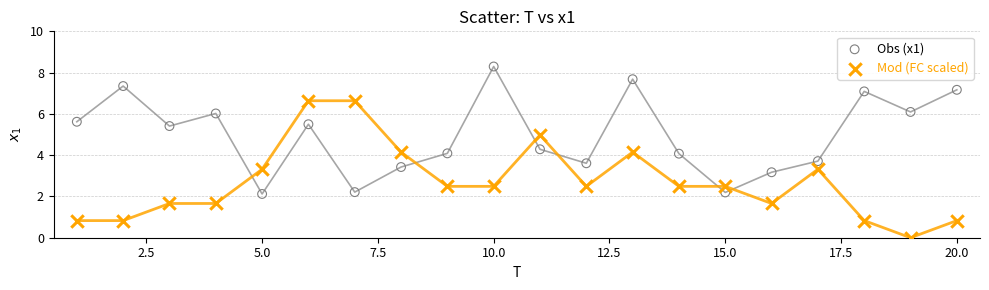

In the Mod (FC scaled) series, what Y value is closest to 3?

3.3